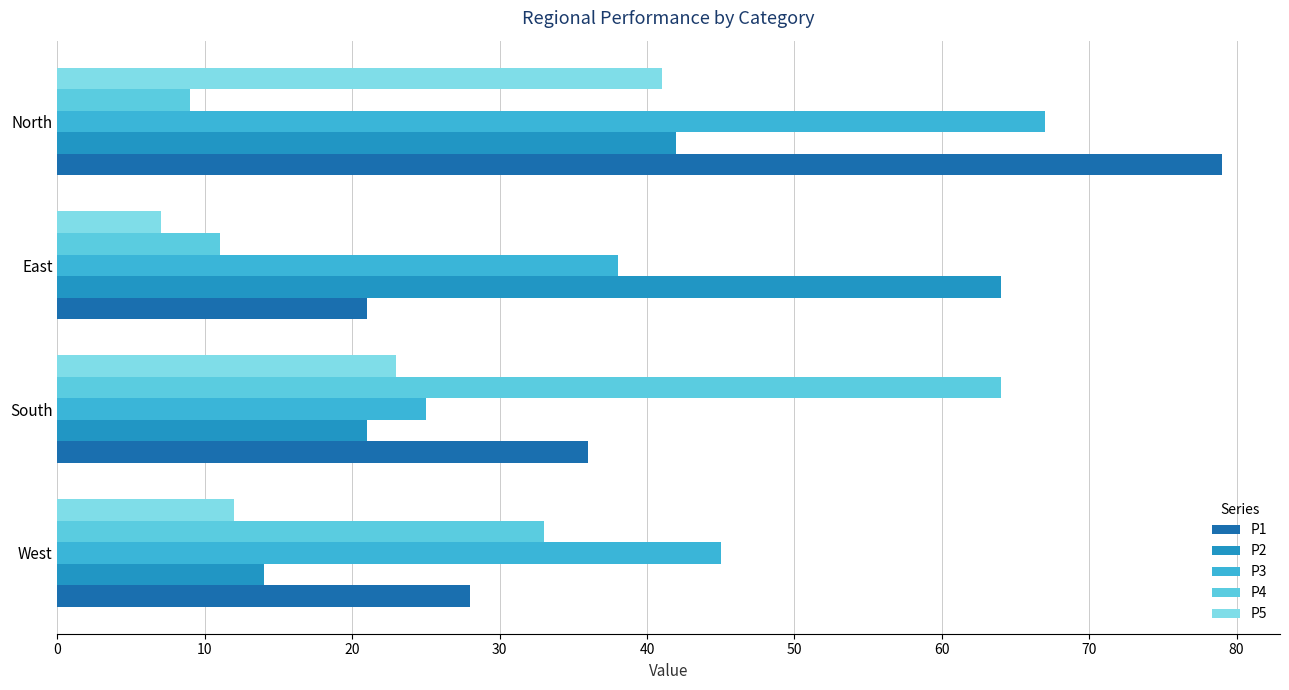

What is the sum of all P5 values?

83